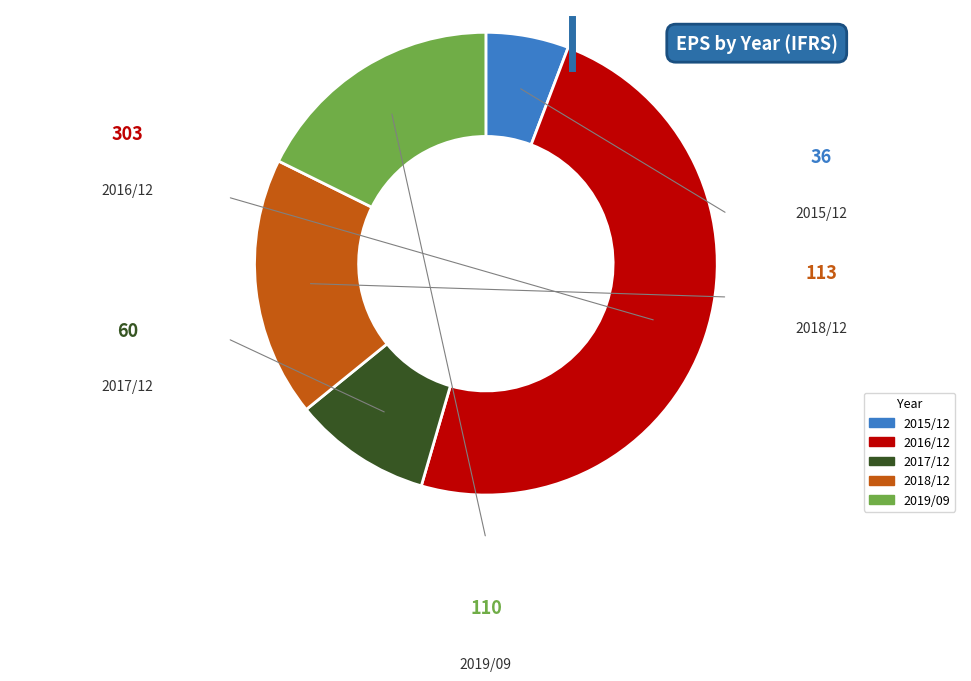

Is there a majority slice in this chart?

No